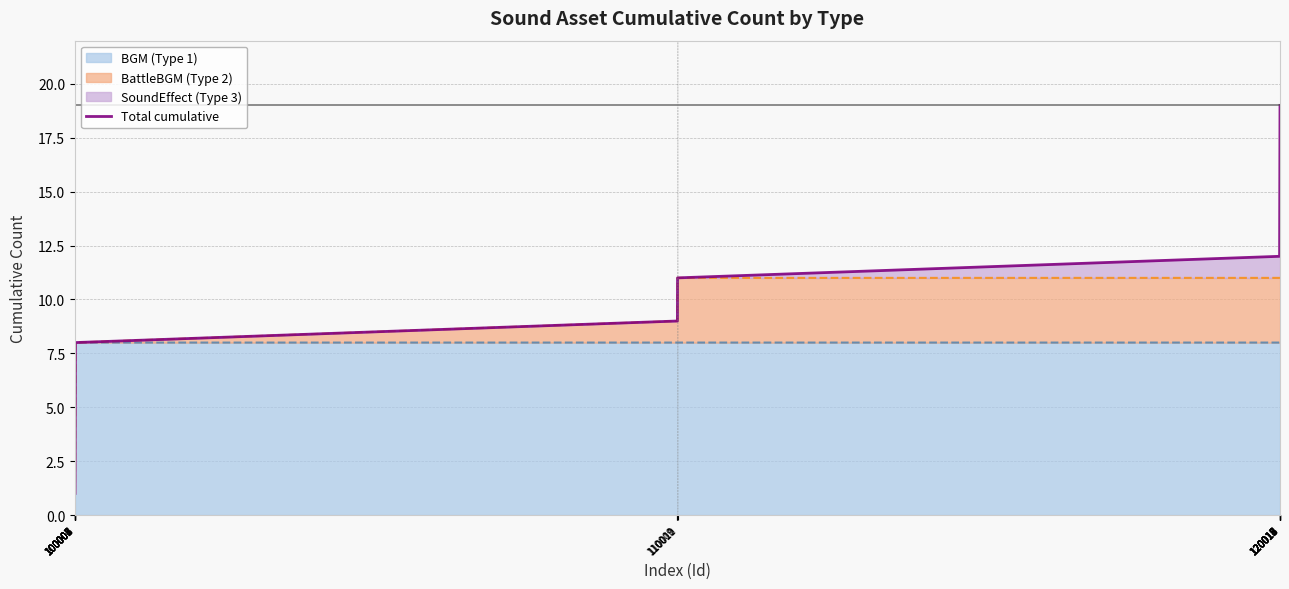

List the labels in order of value, smallest first.

100001, 100002, 100003, 100004, 100005, 100006, 100007, 100008, 110009, 110010, 110011, 120012, 120013, 120014, 120015, 120016, 120017, 120018, 120019